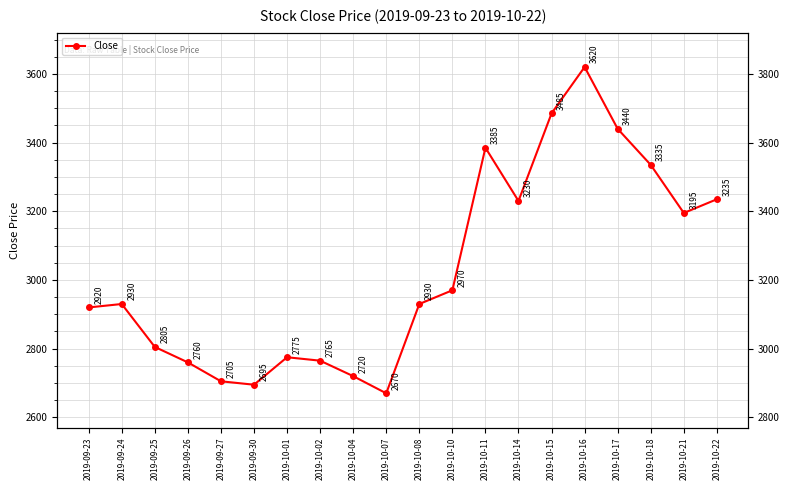

Count the number of categories in the chart.

20